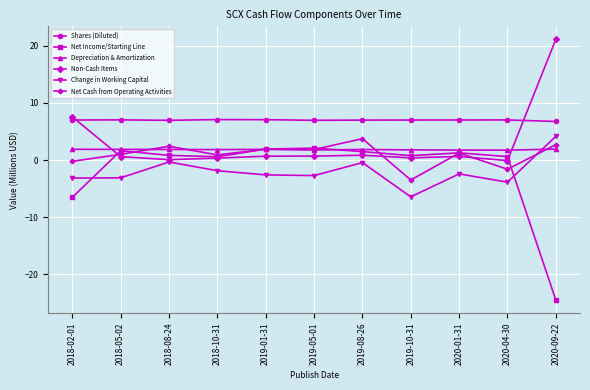

Is the value of Net Income/Starting Line at 2018-02-01 greater than the value of Shares (Diluted) at 2019-01-31?

No